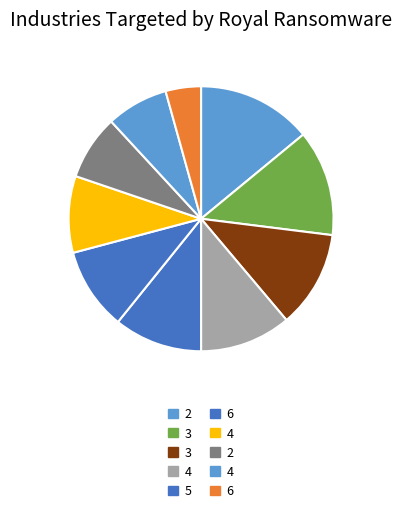

What is the largest slice in the pie chart?

2